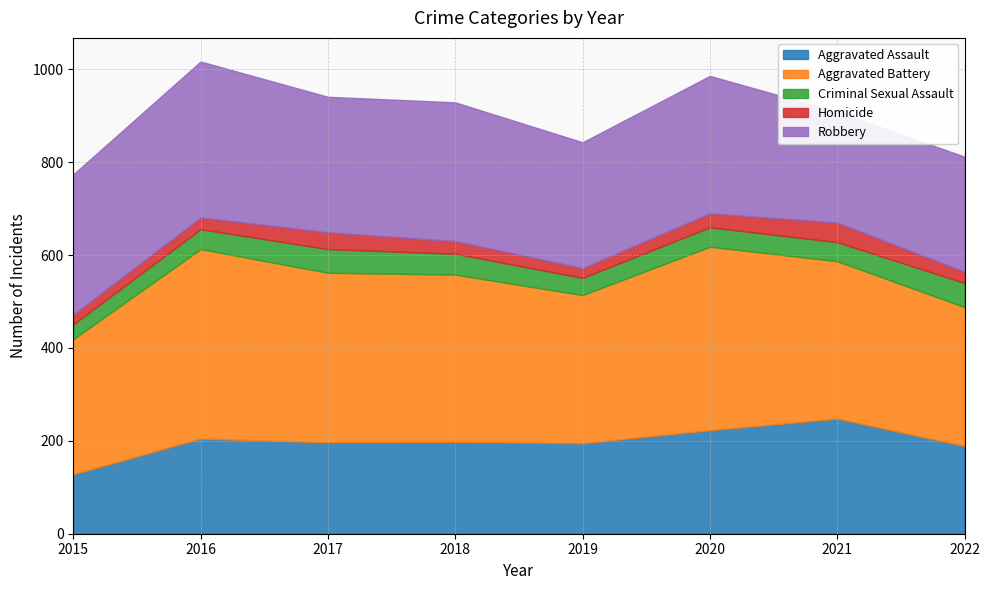

At which category is the sum across all series the highest?

2016